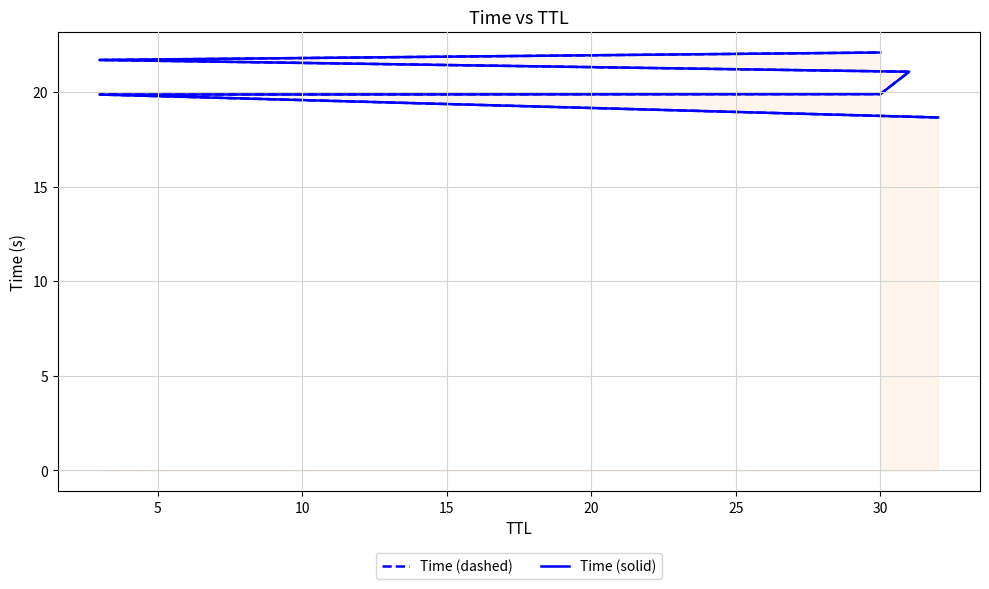

What are all the series names shown in the legend?

Time (dashed), Time (solid)